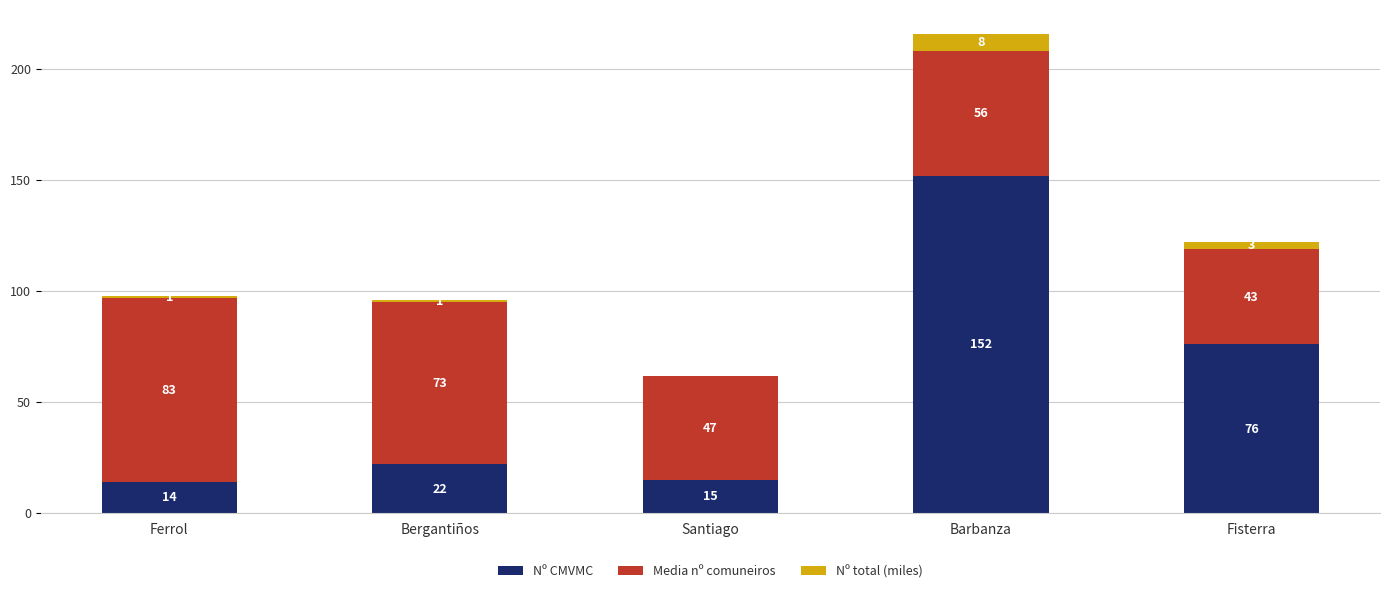

The Nº CMVMC series shows 15 at Santiago. True or false?

True